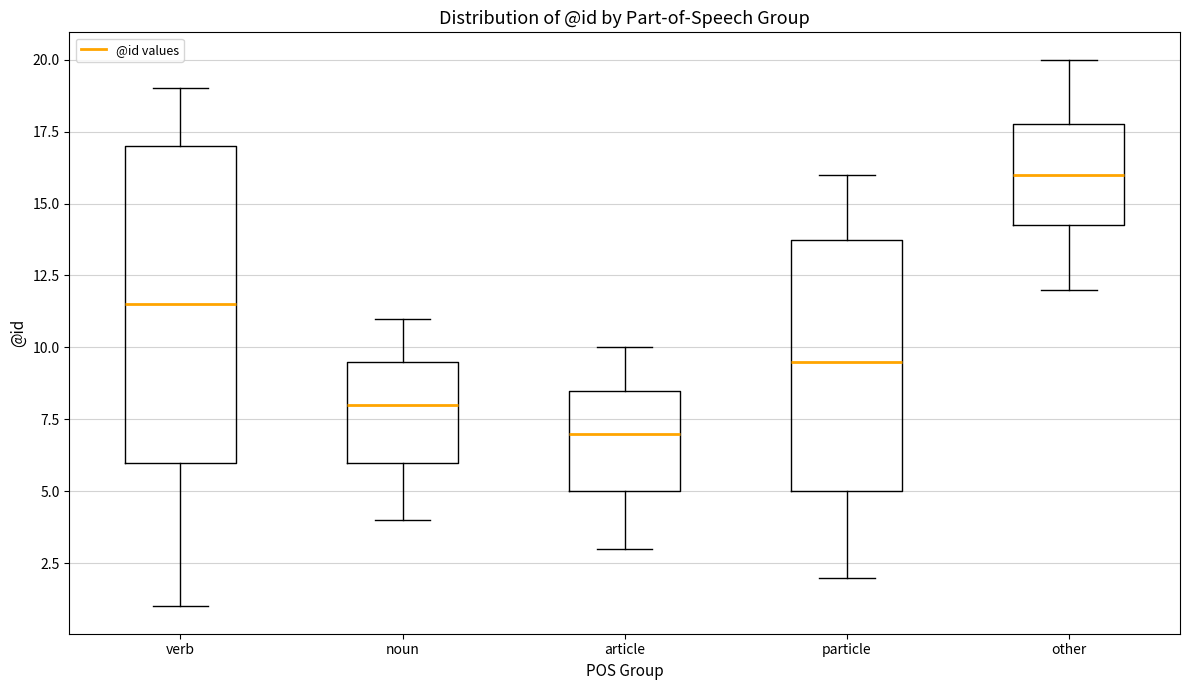

Which box's median line is the lowest?

article